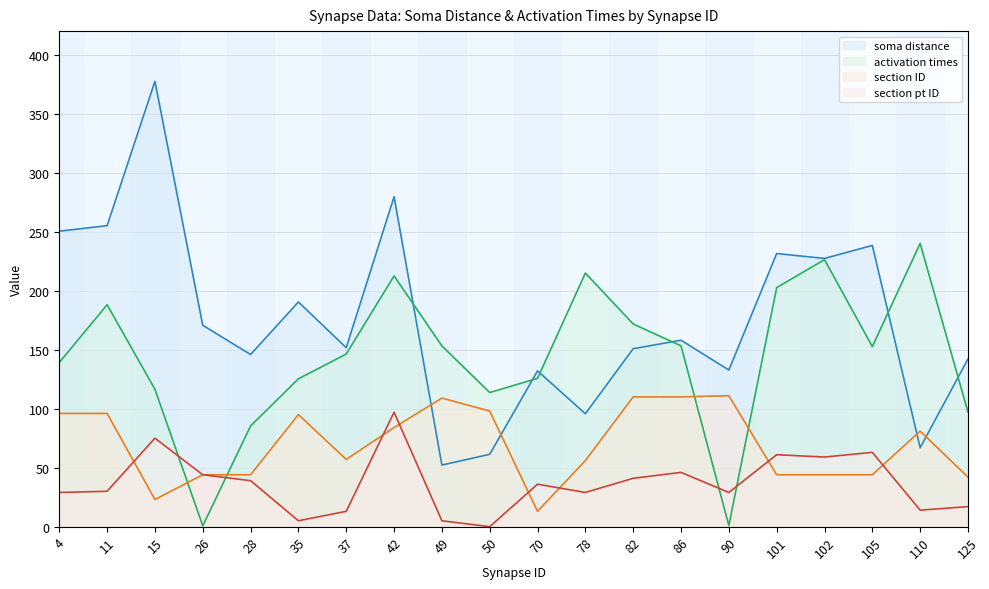

The soma distance series shows 250.4 at 4. True or false?

True